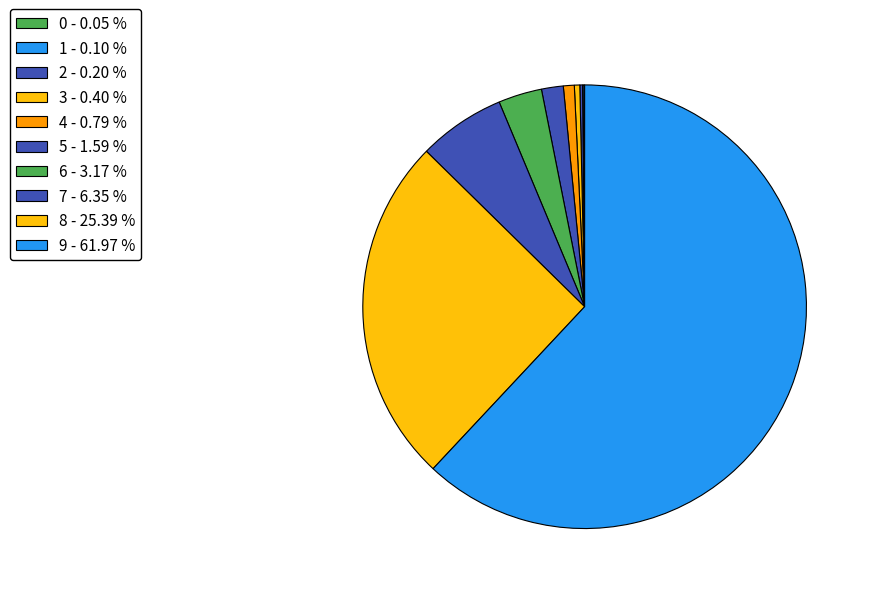

Does any single category account for the majority?

Yes